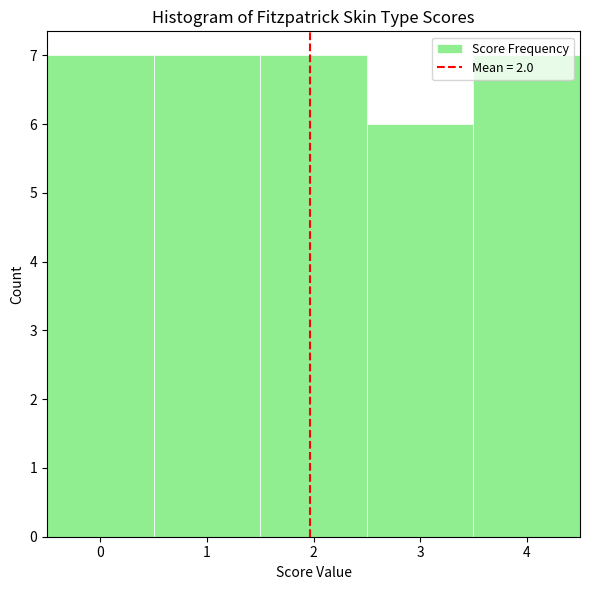

Reading left to right, transcribe this chart: for each bar, give the range it covers on the x-axis and its height. The values are not printed on the chart, so give them approximately, as read against the axis.

-0.5 to 0.5: 7
0.5 to 1.5: 7
1.5 to 2.5: 7
2.5 to 3.5: 6
3.5 to 4.5: 7